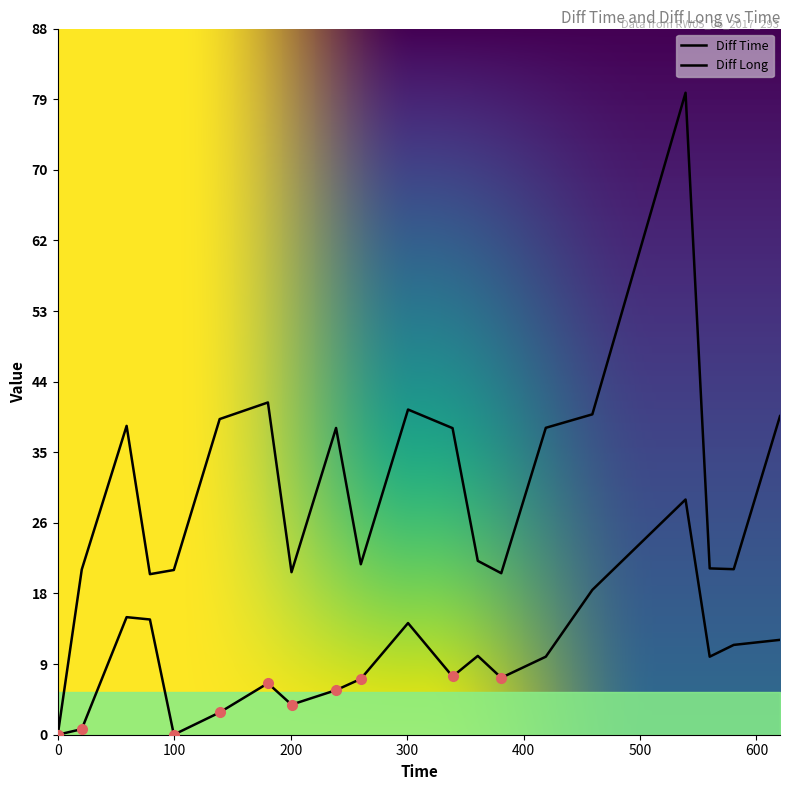

Read the Diff Time value at 620.22.

39.7